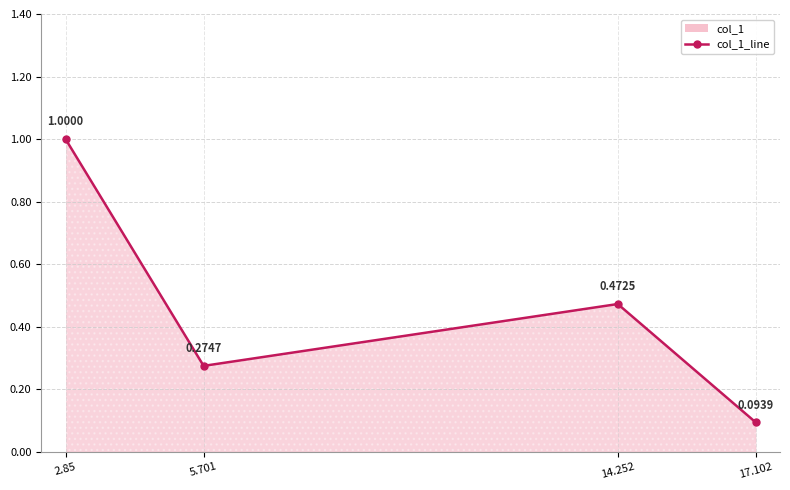

What is the smallest value displayed?

0.1